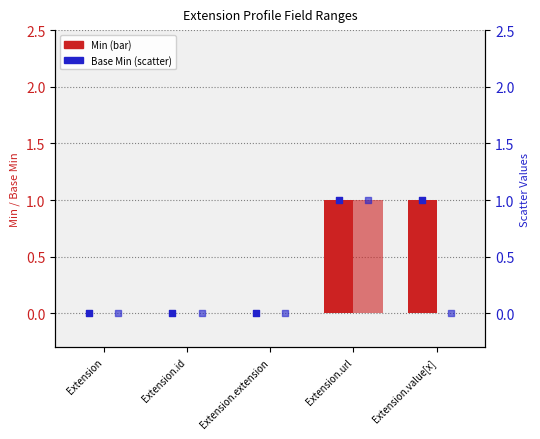

Which series has the largest total across all categories?

Min